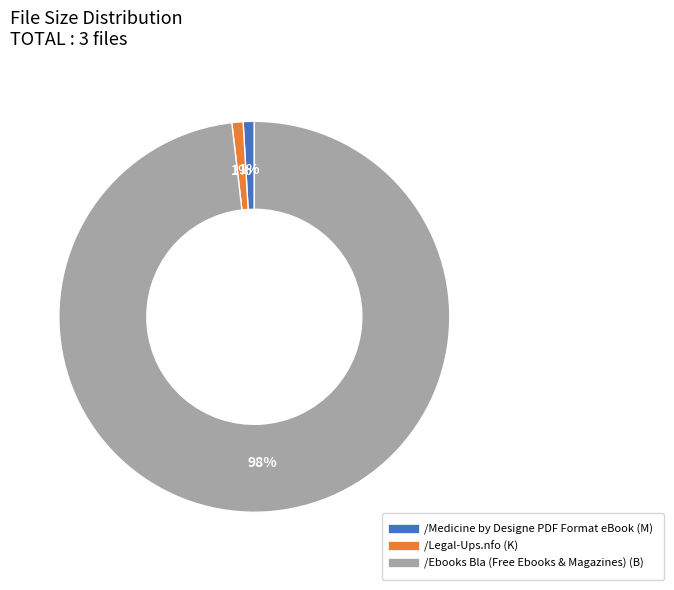

Combined, do /Ebooks Bla (Free Ebooks & Magazines) and /Legal-Ups.nfo account for over 50%?

Yes